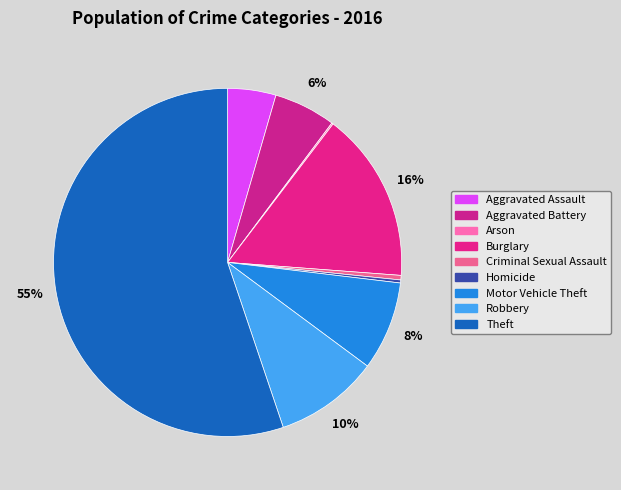

The Aggravated Battery slice represents 17% of the pie. True or false?

False